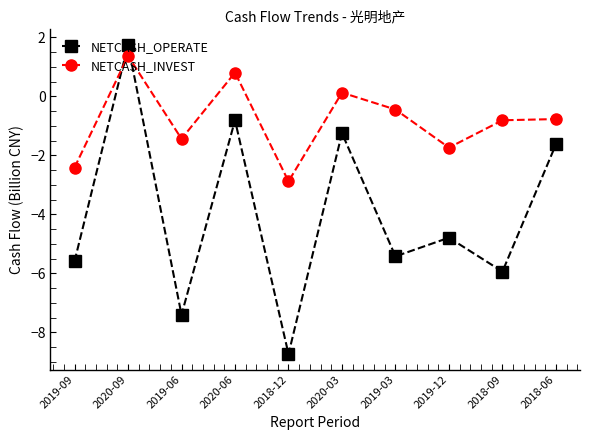

True or false: NETCASH_INVEST has a value of -2.4 at 2019-12.

False